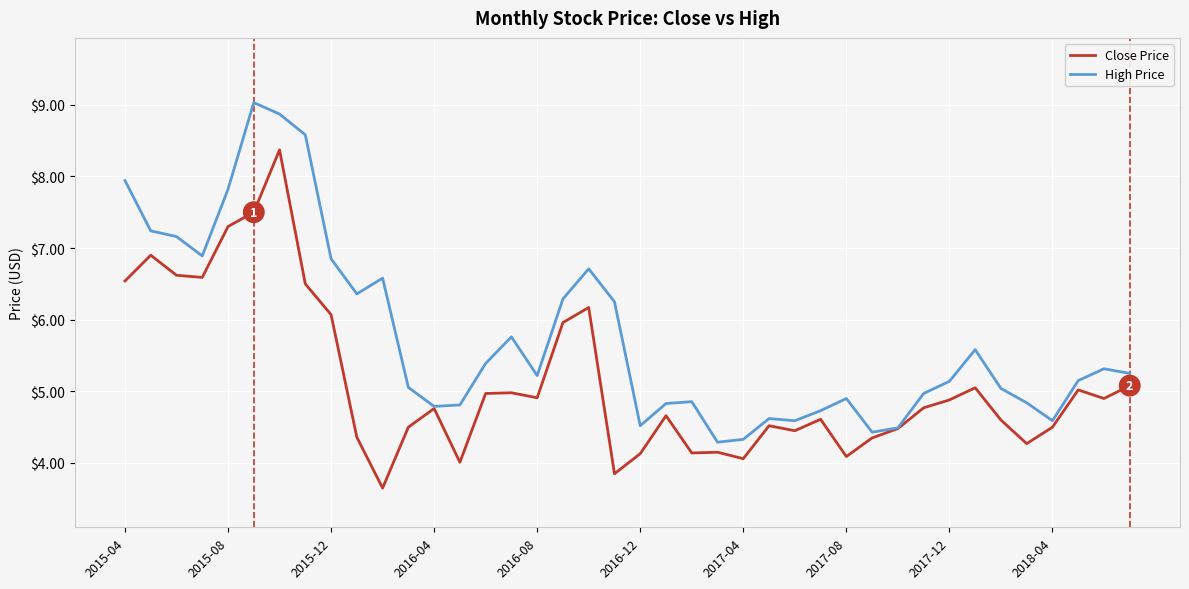

Which series has the largest total across all categories?

High Price